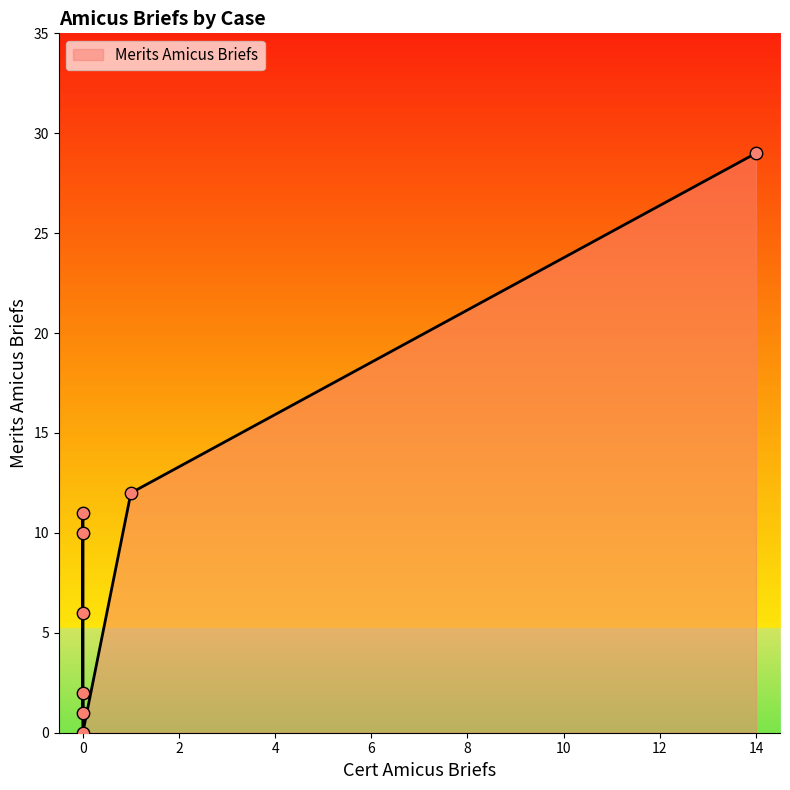

What is the change in value from 0 to 0?

-1